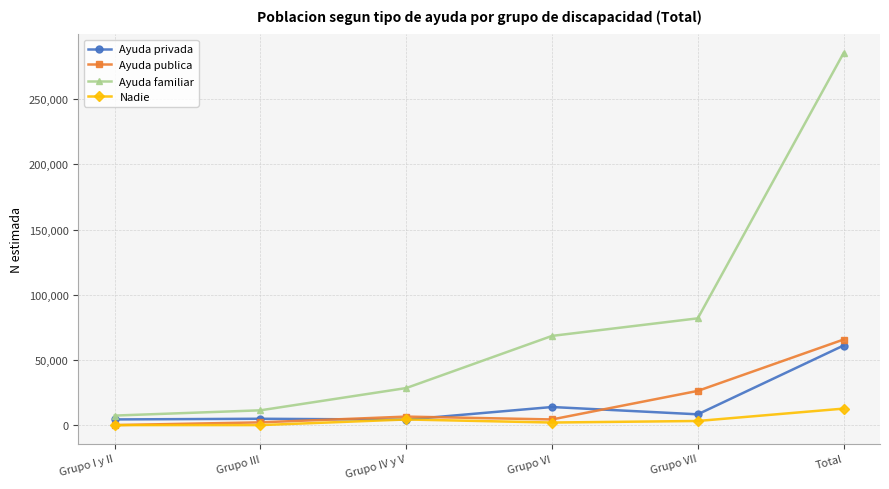

The value of Ayuda privada at Grupo IV y V is 4179. True or false?

True